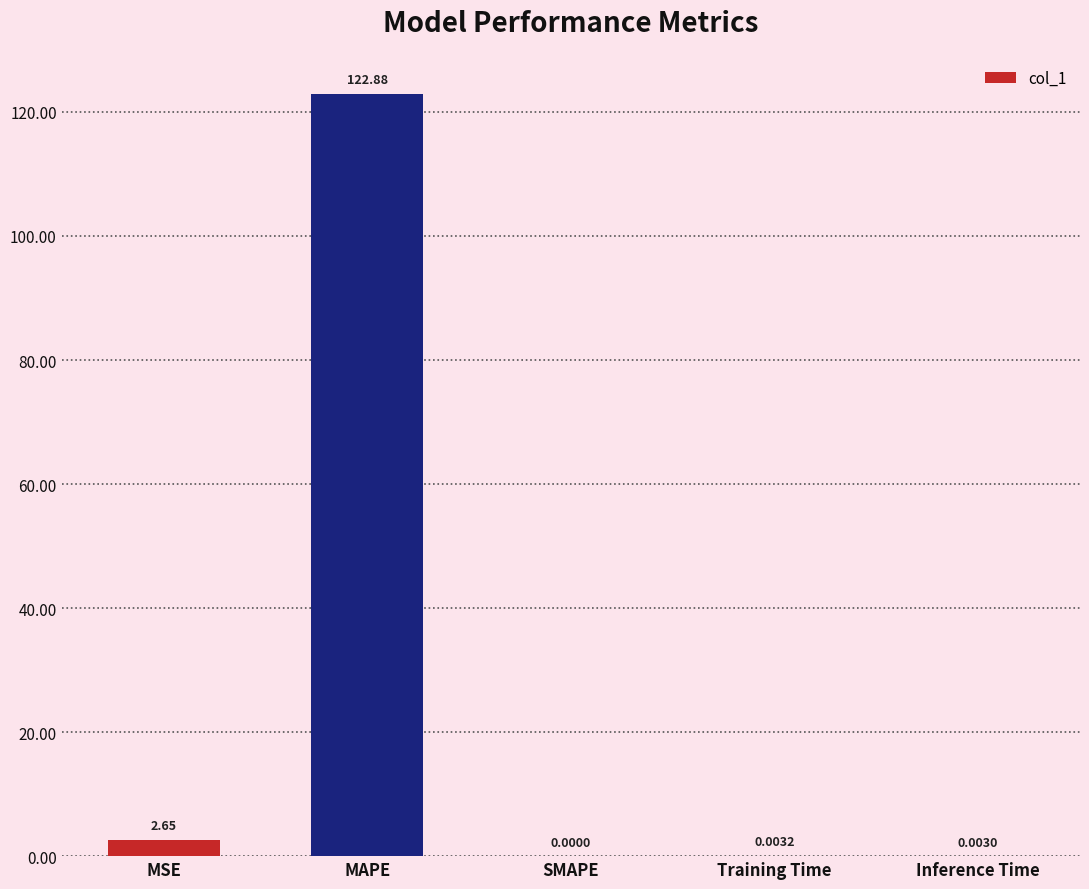

Are the bars horizontal?

No